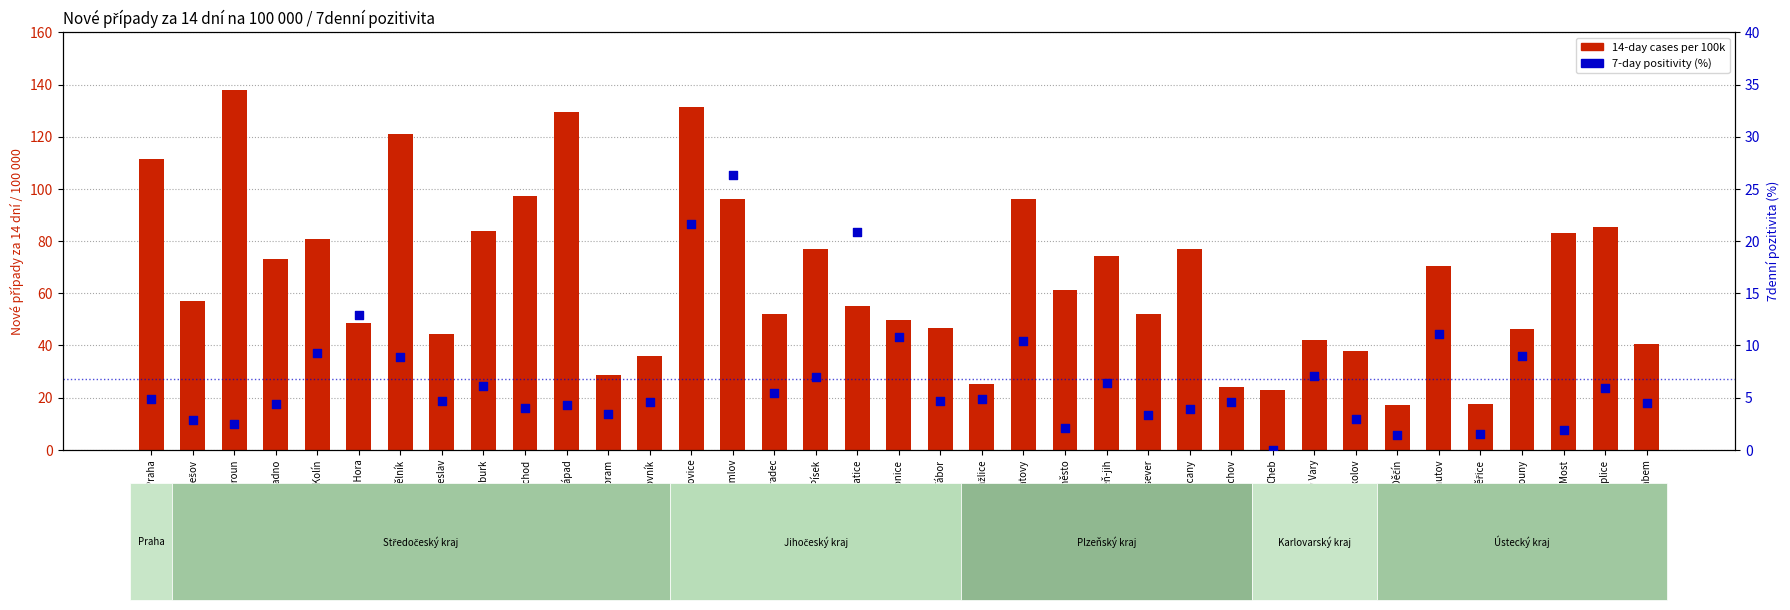

Which series has the widest spread of Y values?

14-day per 100k